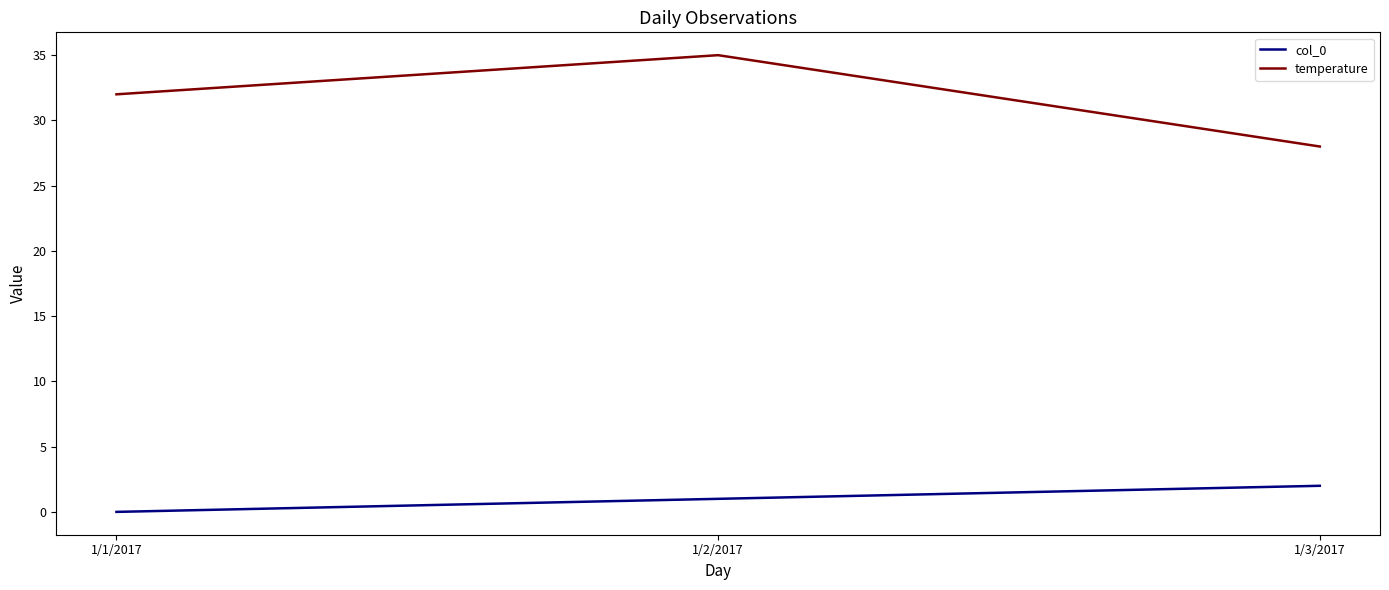

Which category has the highest value in the col_0 series?

1/3/2017